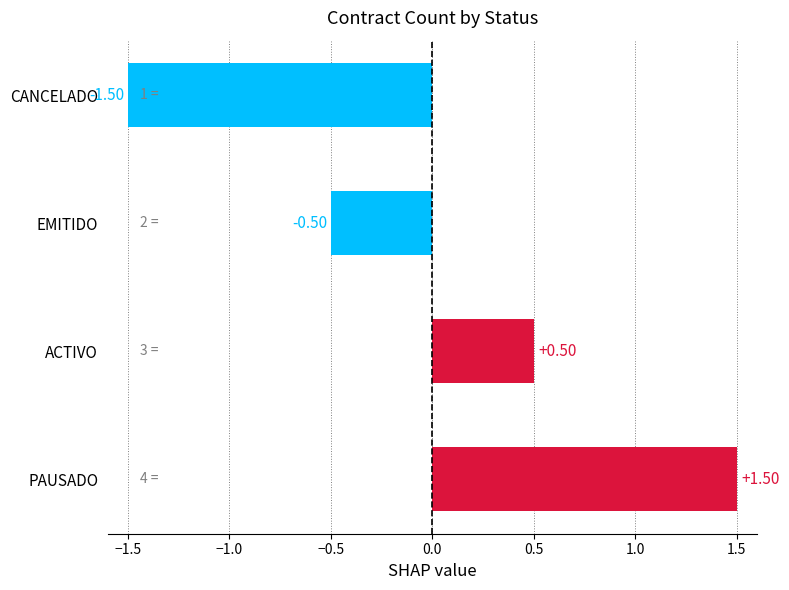

How many values are below 0?

2